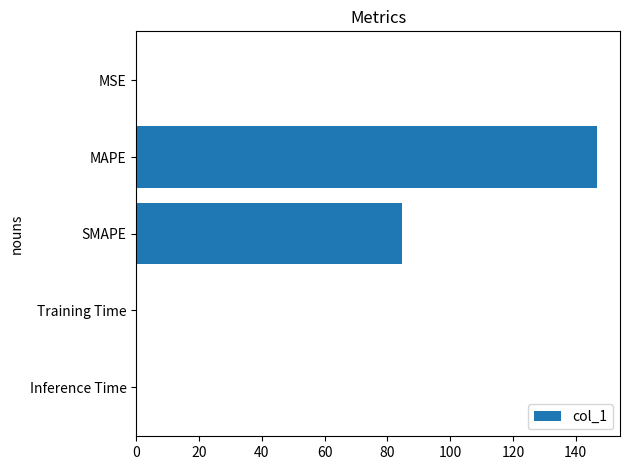

What is the greatest value displayed?

146.8